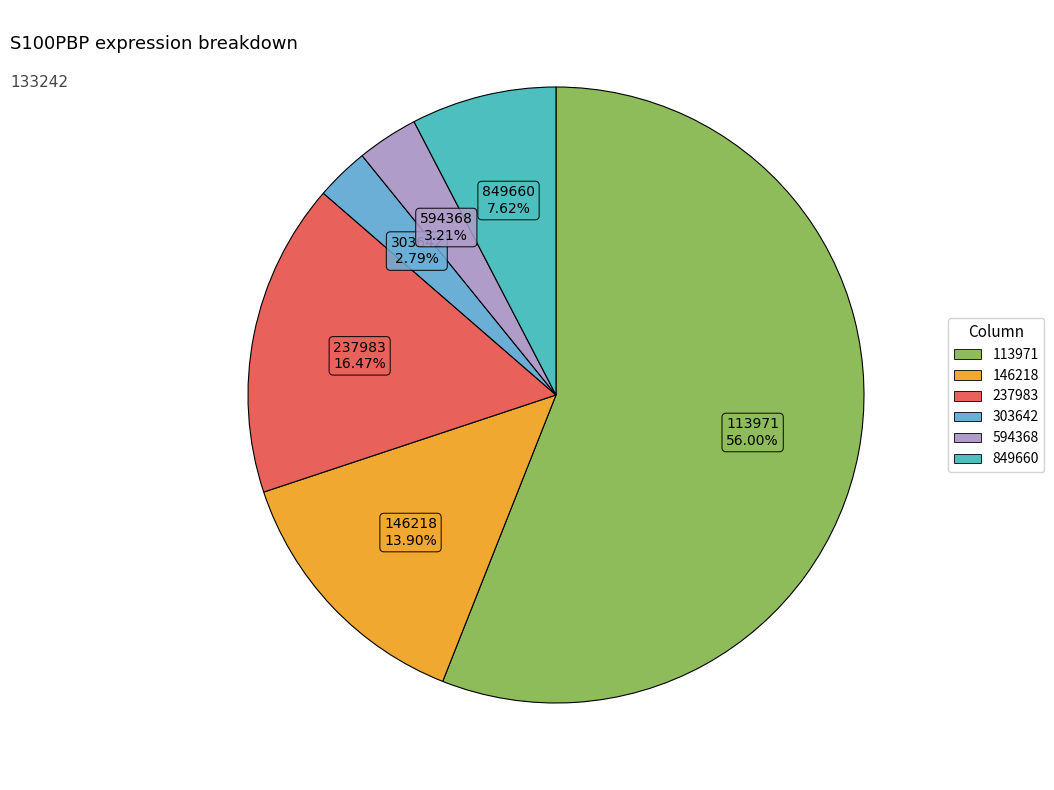

What is the ratio of the value at 146218 to the value at 849660?

1.8